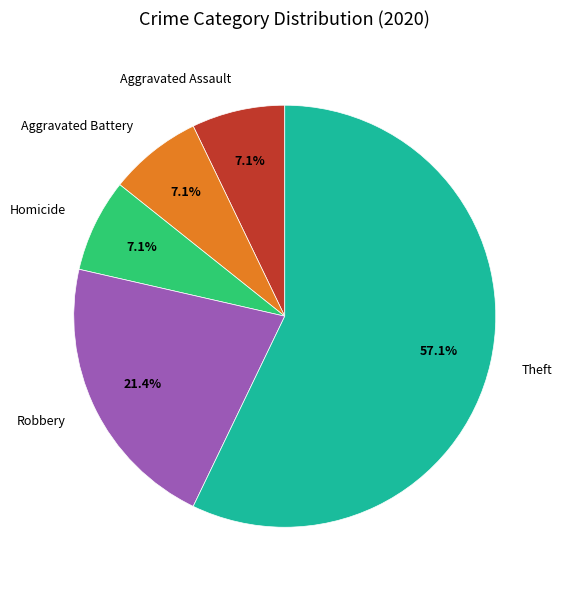

To the nearest percent, what percentage of the pie is Theft?

57%